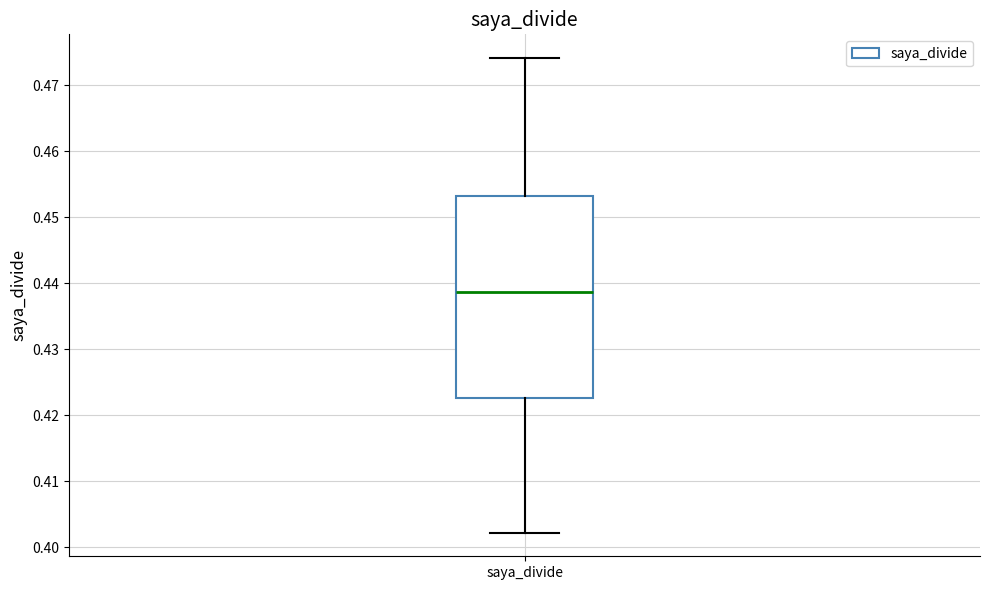

Transcribe this box plot: give where the median line is, the range the box spans, and where the two whiskers end, as read against the y-axis. The values are not printed on the chart, so give them approximately, as read against the axis.

median 0.439, box 0.423 to 0.453, whiskers 0.402 to 0.474